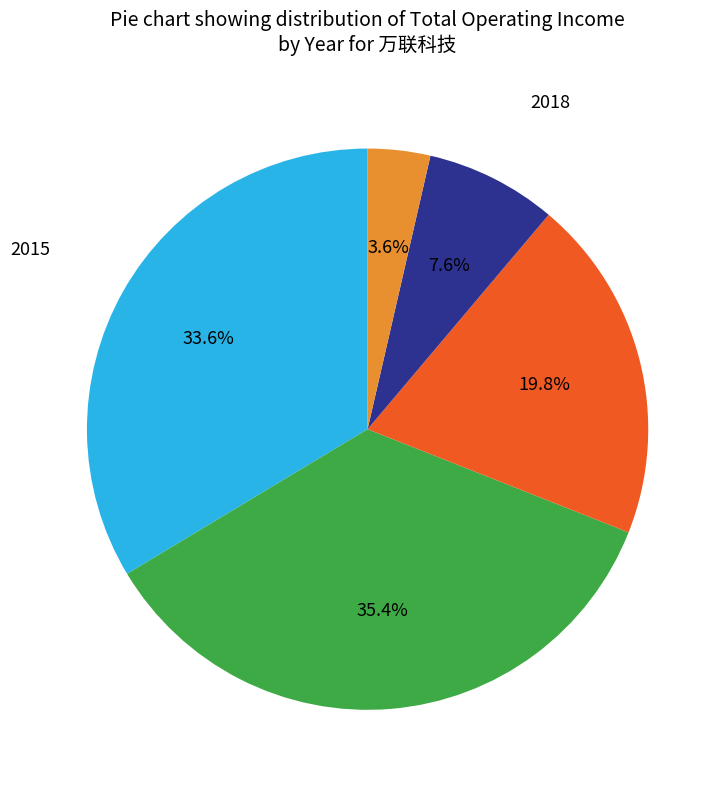

Rank the categories by value from highest to lowest.

2016, 2015, 2017, 2018, 2019